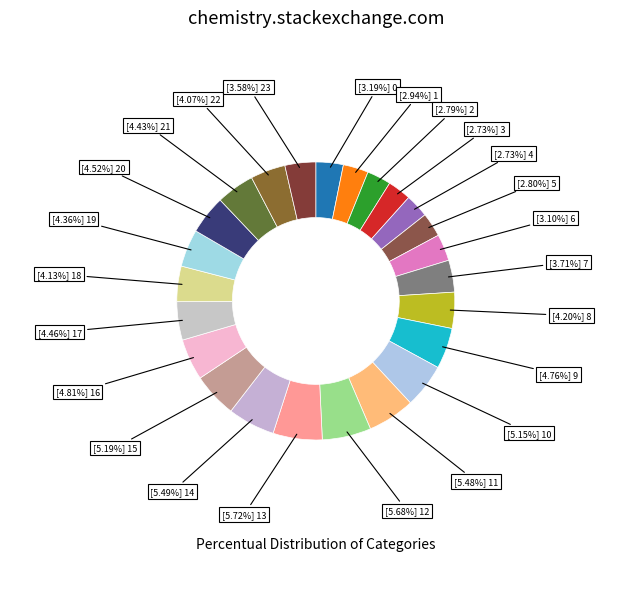

Rank the categories by value from lowest to highest.

4, 3, 2, 5, 1, 6, 0, 23, 7, 22, 18, 8, 19, 21, 17, 20, 9, 16, 10, 15, 11, 14, 12, 13